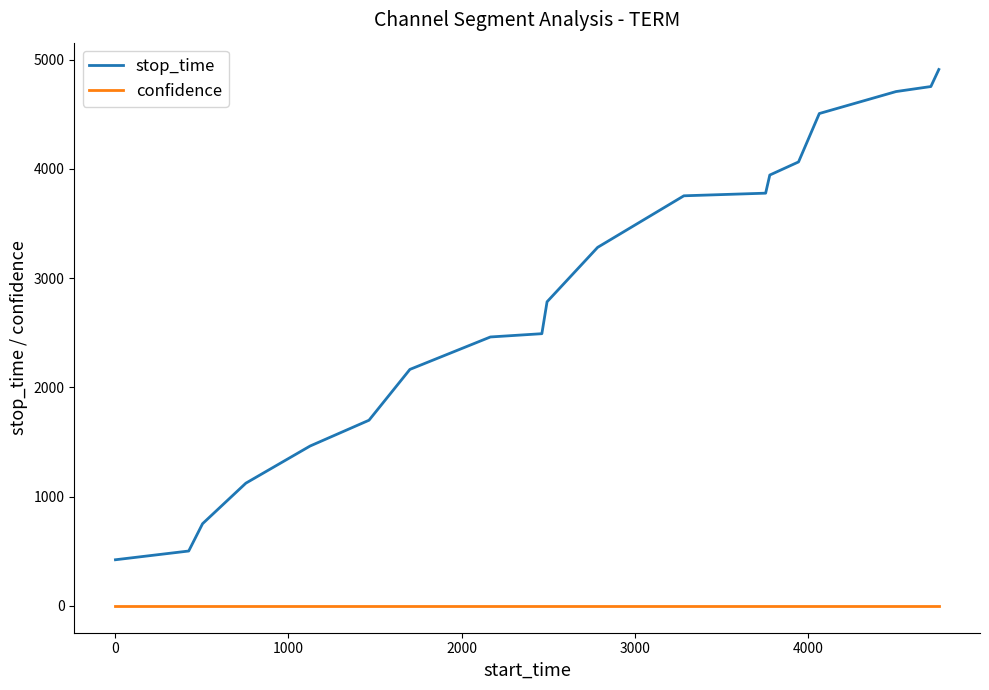

Rank the series by their maximum value, from highest to lowest.

stop_time, confidence